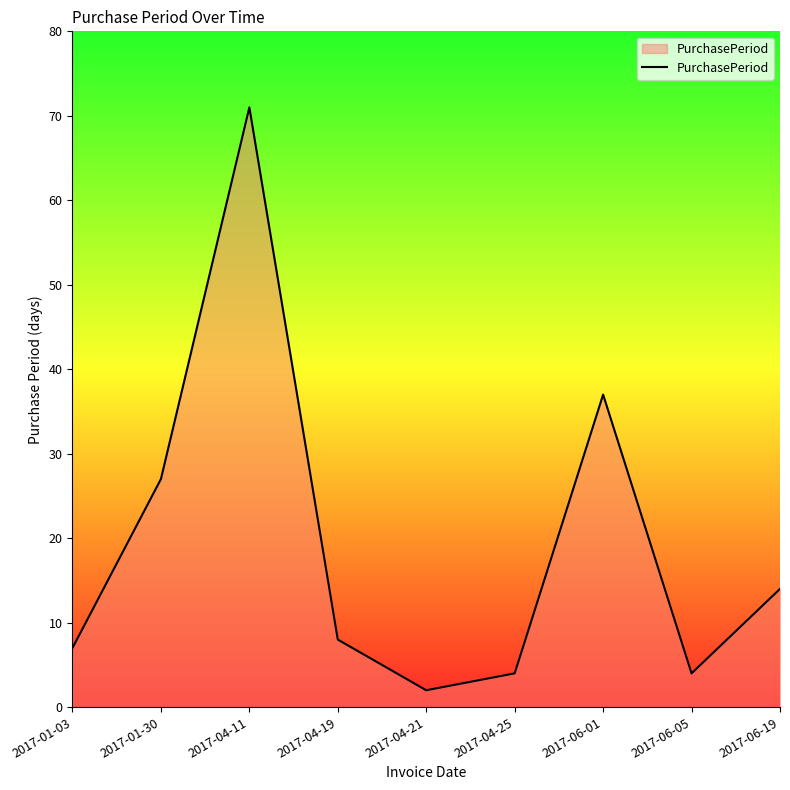

True or false: the data shows 14 at 2017-06-19.

True